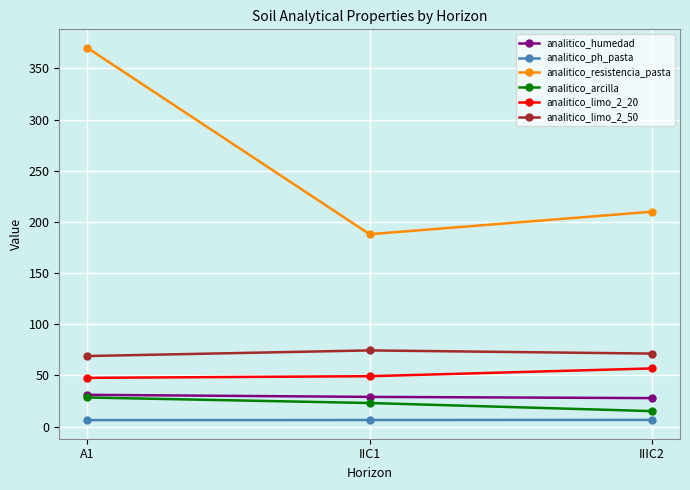

What is the highest value of the analitico_arcilla series?

28.5